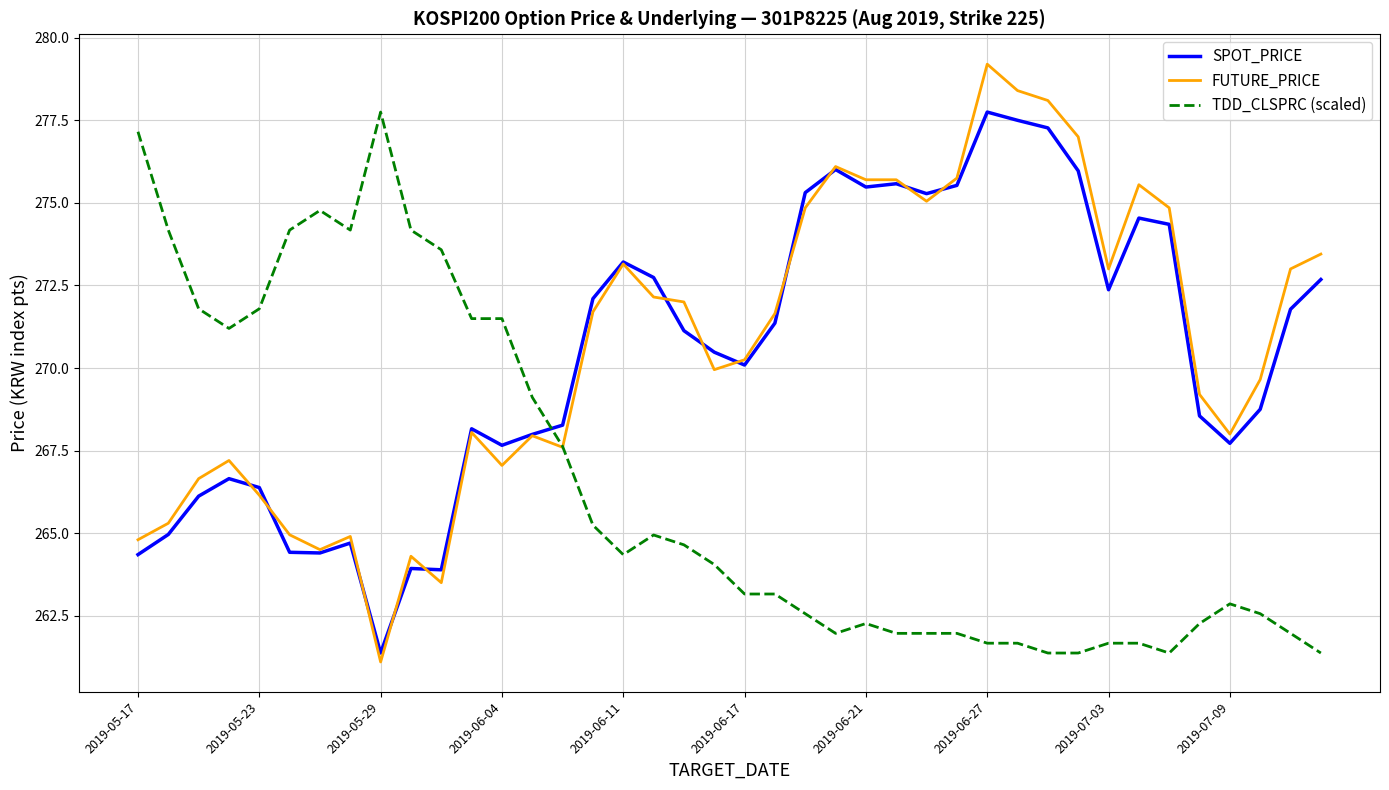

What is the smallest value displayed?

261.1